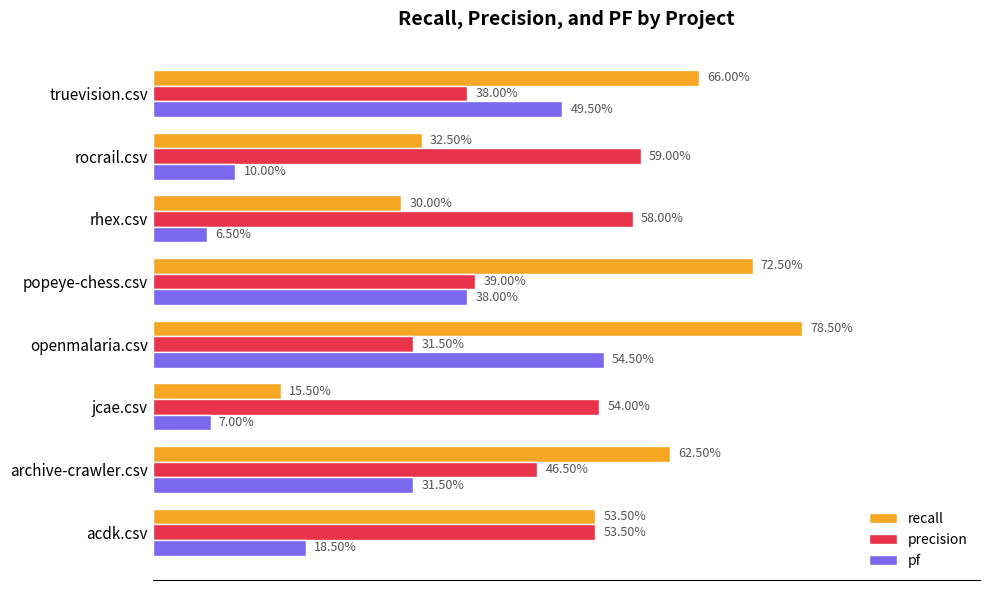

What are all the series names shown in the legend?

recall, precision, pf